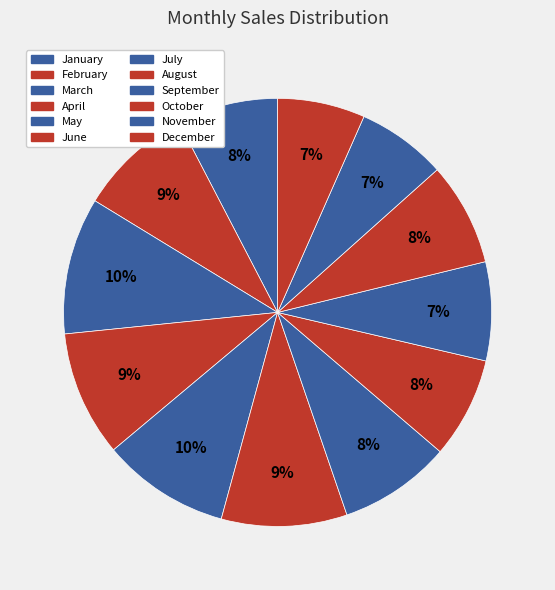

Is it true that February is 9% of the pie?

True